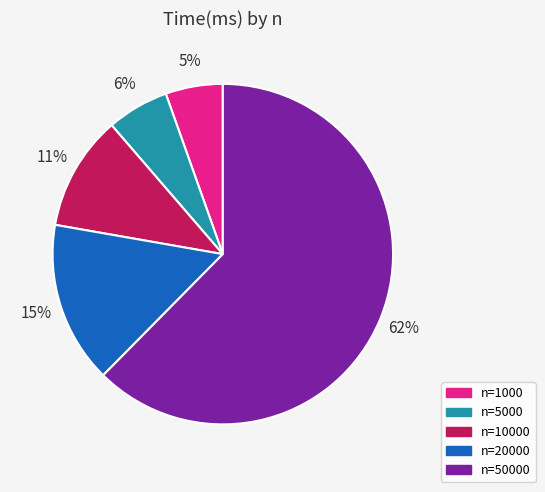

Does any single category account for the majority?

Yes